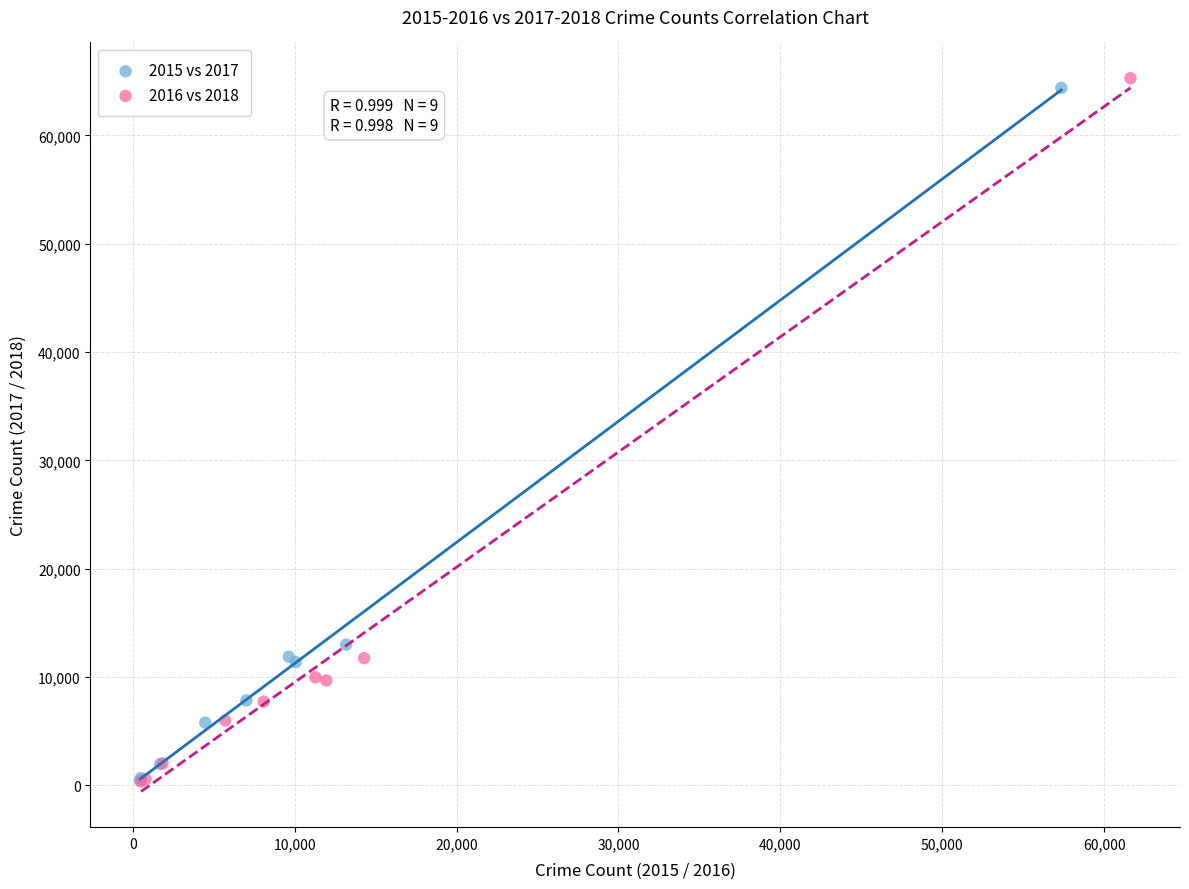

What are all the series names shown in the legend?

2015 vs 2017, 2016 vs 2018